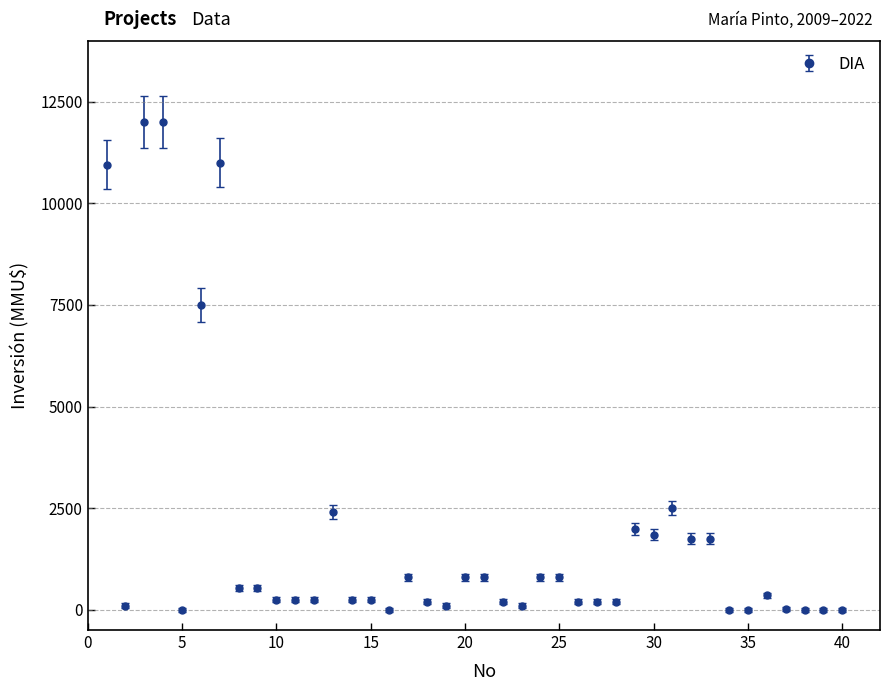

What is the greatest value displayed?

12000